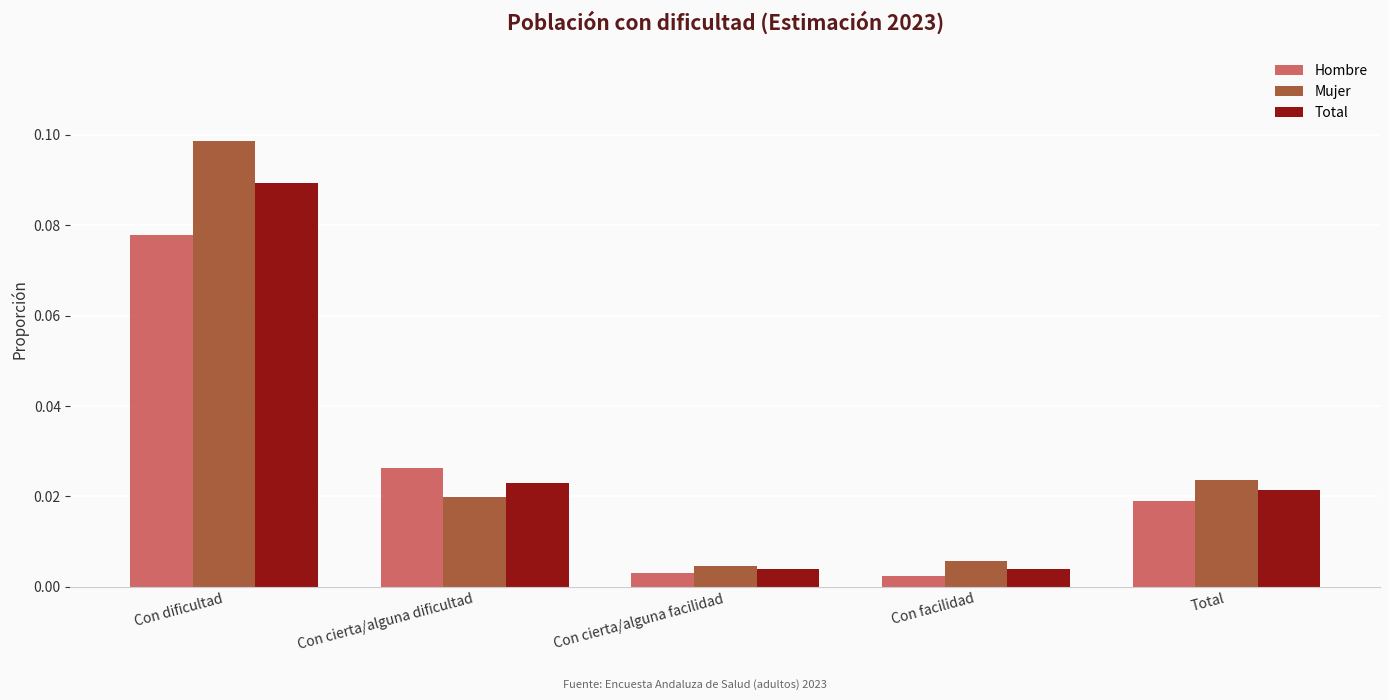

Which series has the widest spread of values?

Mujer